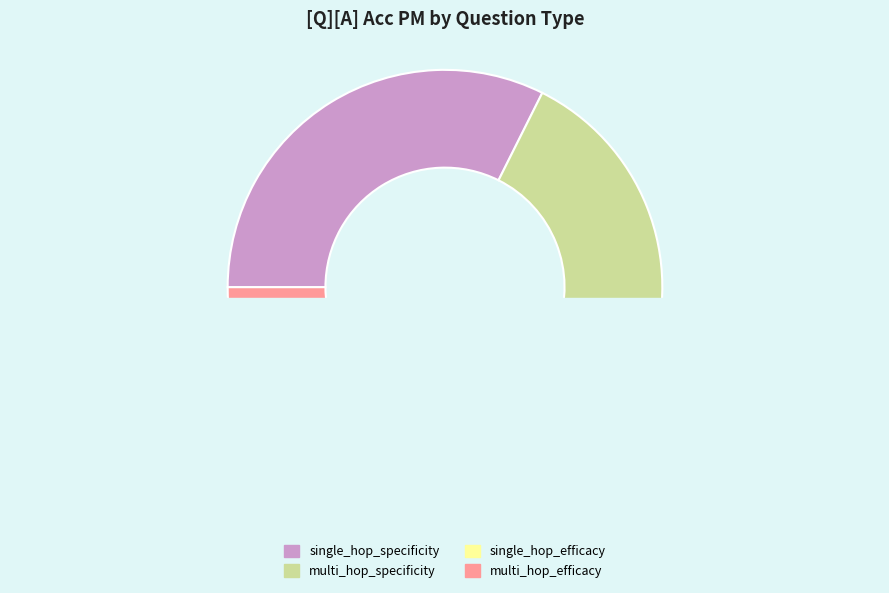

Which has a higher value, multi_hop_specificity or multi_hop_efficacy?

multi_hop_specificity